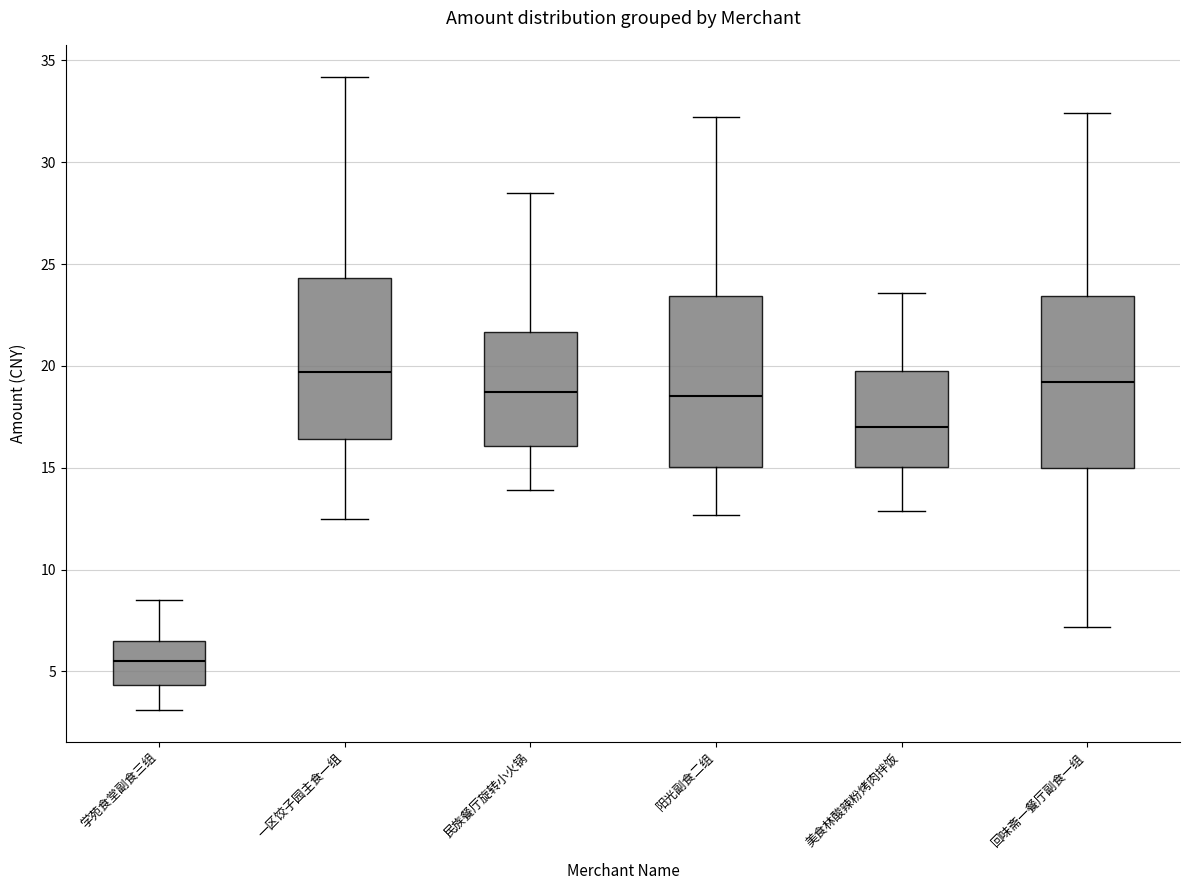

Which box has the highest median line?

一区饺子园主食一组